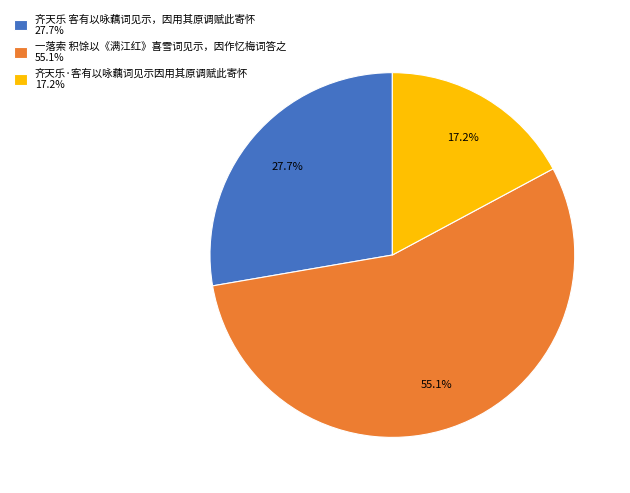

How many slices are in this pie chart?

3